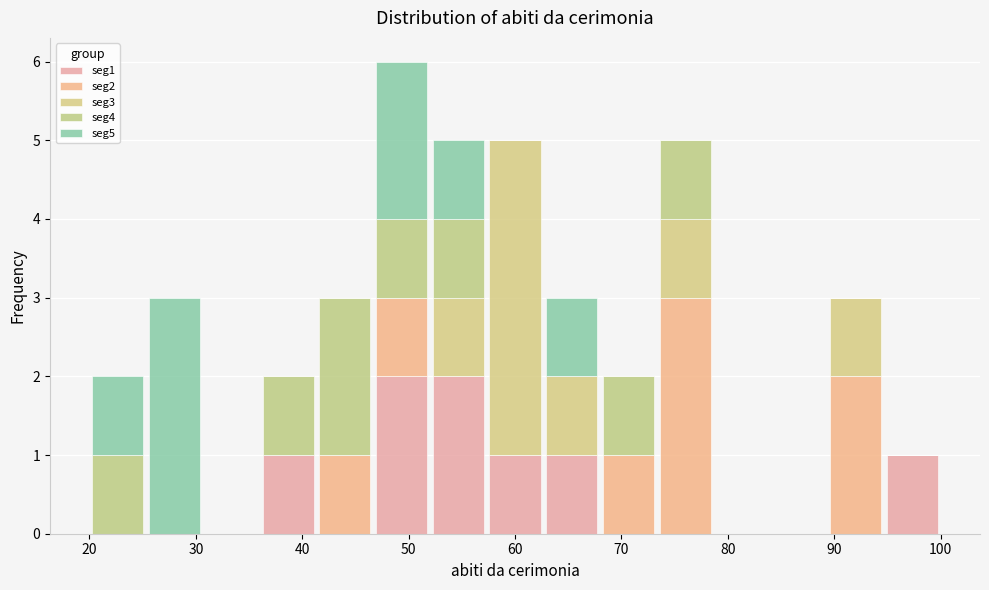

Reading left to right, transcribe this chart: for each stacked bar, give the range it covers on the x-axis and its total height. Neither the bar edges nor the heights are printed on the chart, so give them approximately, as read against the axes.

20 to 25: 2
25 to 31: 3
31 to 36: 0
36 to 41: 2
41 to 47: 3
47 to 52: 6
52 to 57: 5
57 to 63: 5
63 to 68: 3
68 to 73: 2
73 to 79: 5
79 to 84: 0
84 to 89: 0
89 to 95: 3
95 to 100: 1